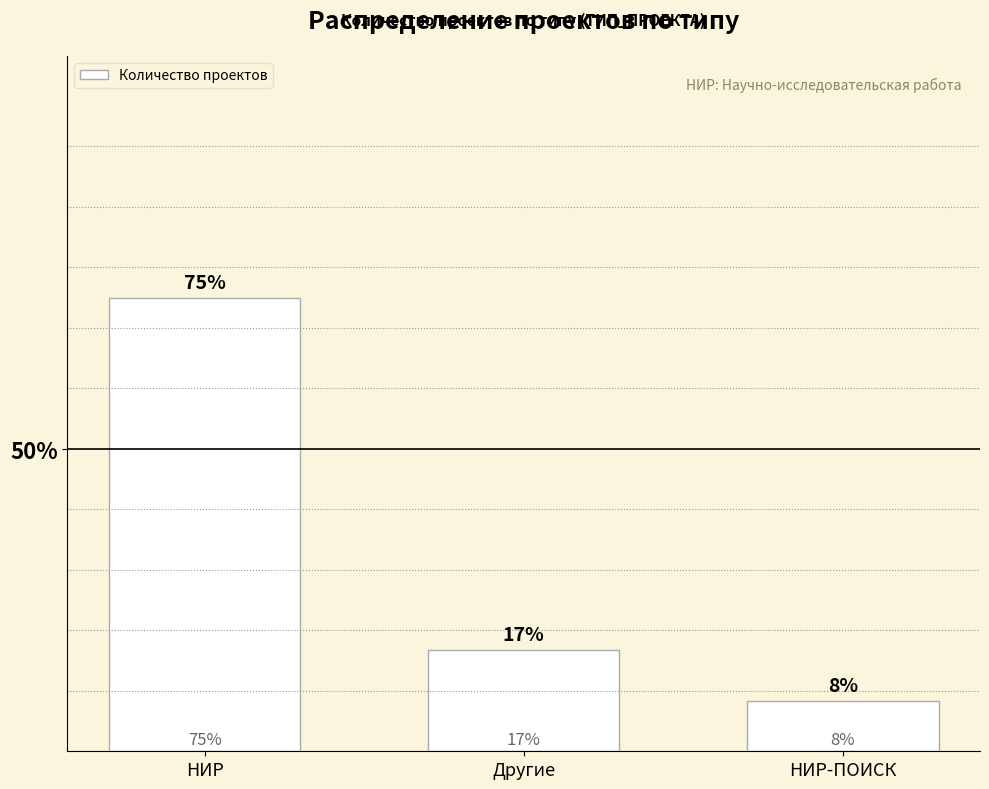

Reading left to right, extract all data points from this chart.

0.8	0.2	0.1